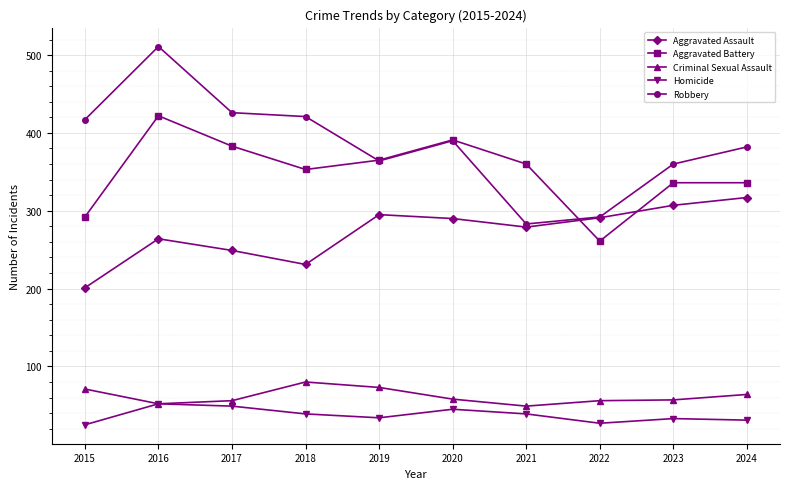

Is it true that Homicide equals 25 at 2015?

True